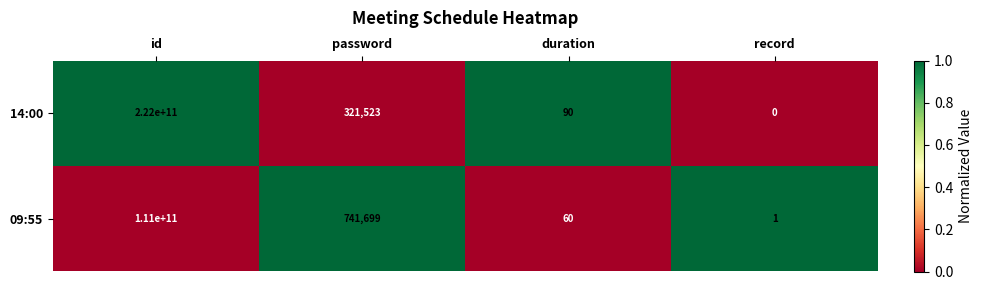

Which series has the largest total across all categories?

14:00